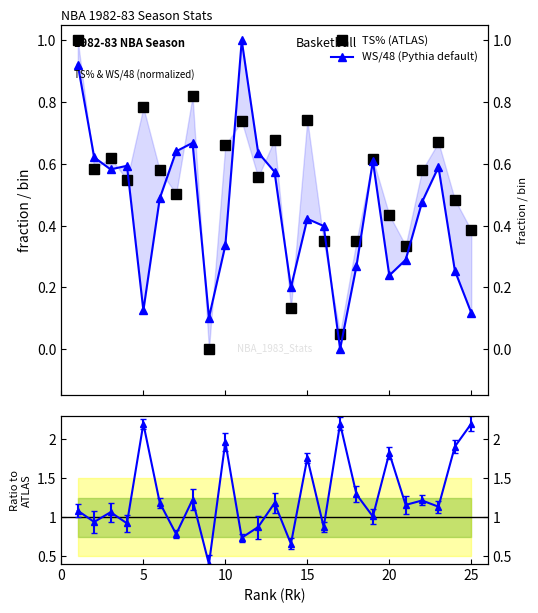

What is the average value of the WS/48 (Pythia default) series?

0.4